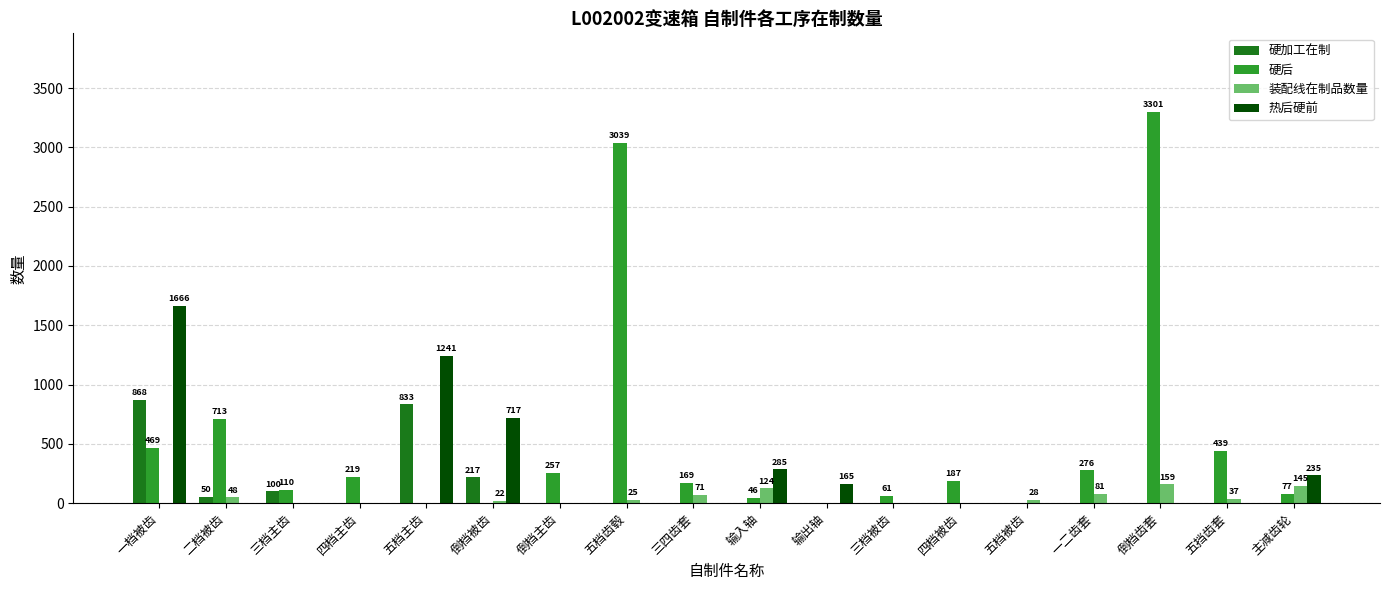

What is the highest value of the 热后硬前 series?

1666